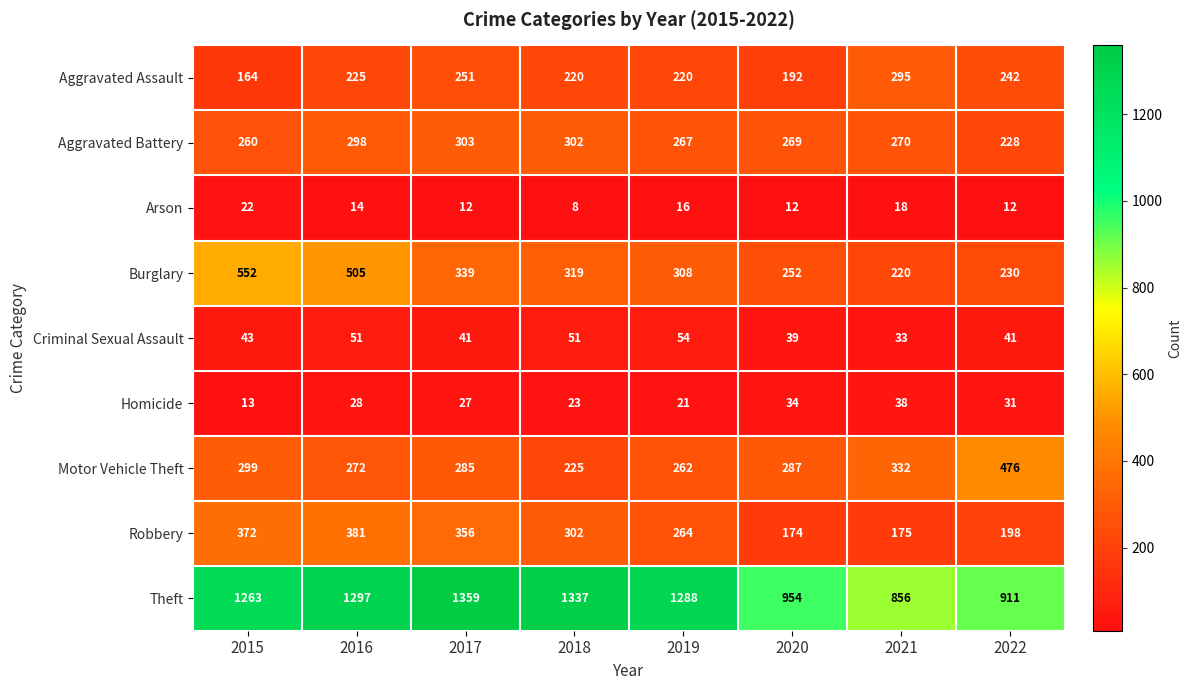

What is the difference between the maximum and minimum values in the Aggravated Assault series?

131